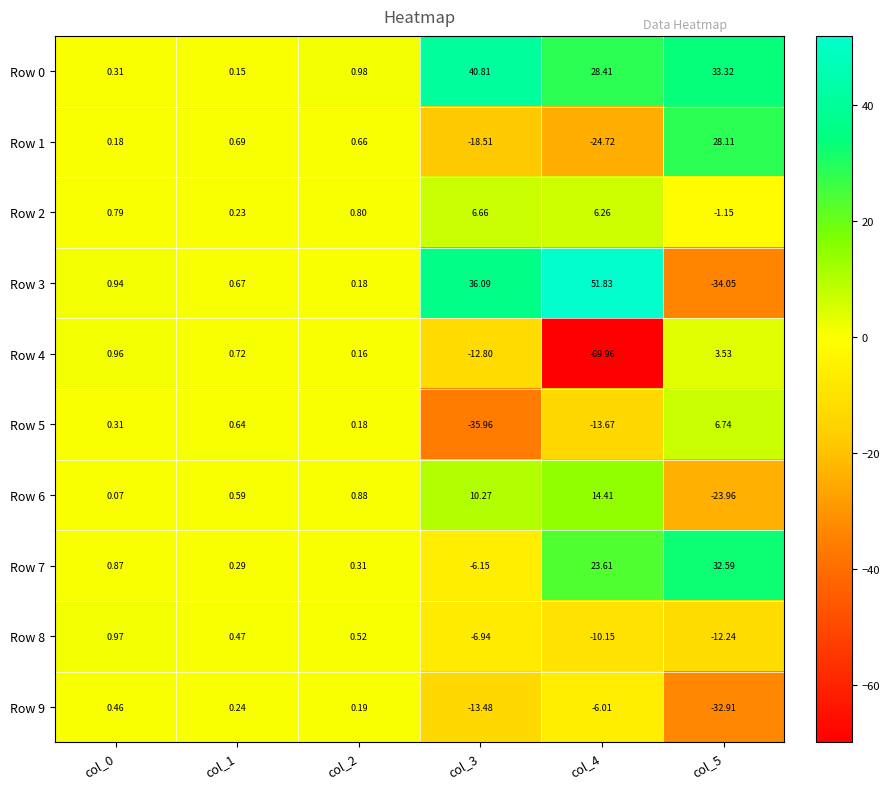

What is the spread (max minus min) of values at col_2?

0.8